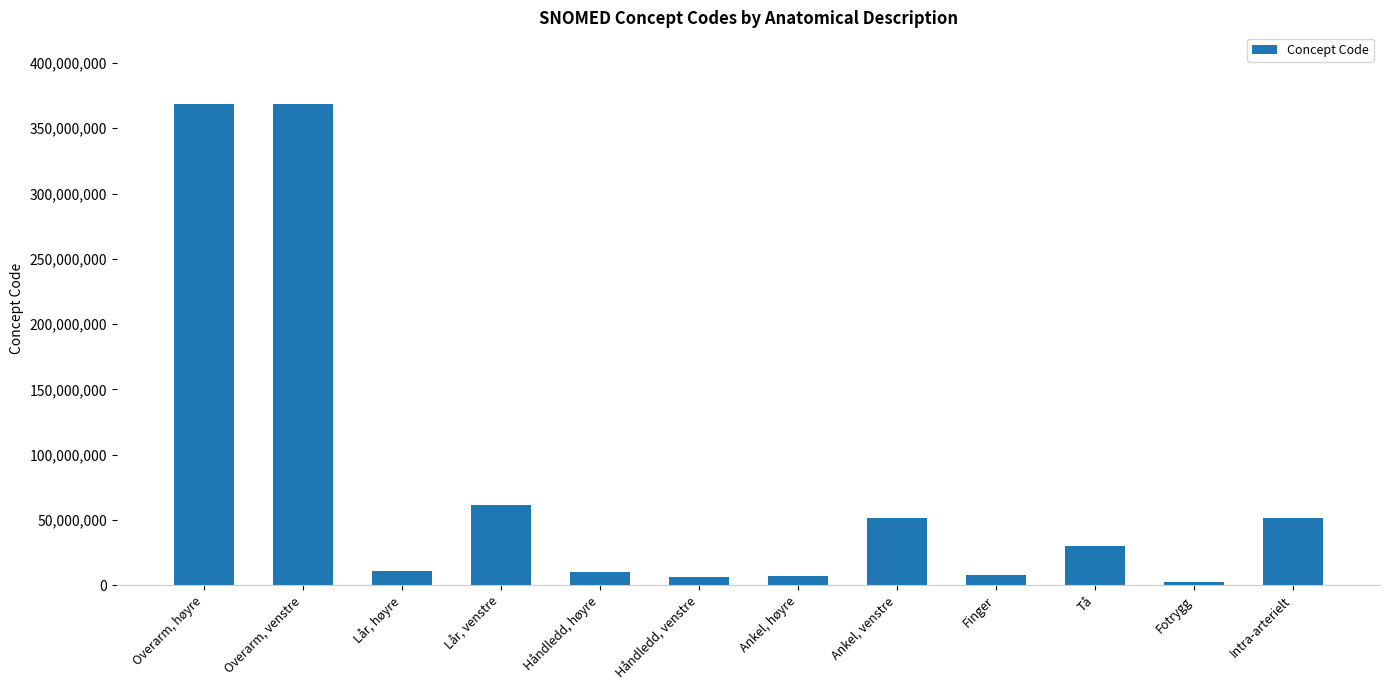

The value at Overarm, høyre is 649322554. True or false?

False